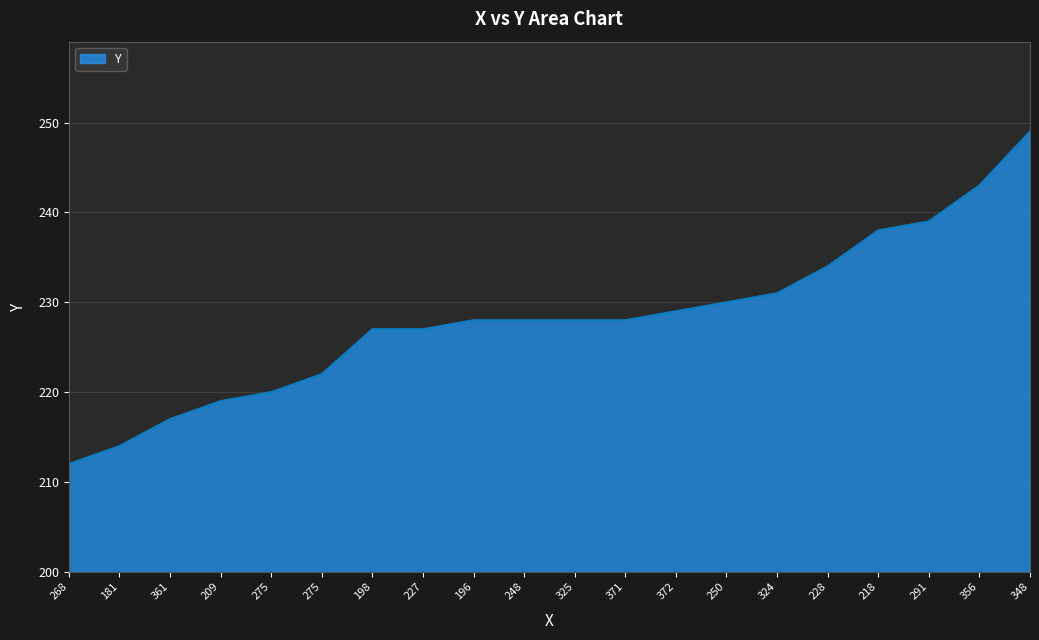

How many lines are shown in the chart?

1